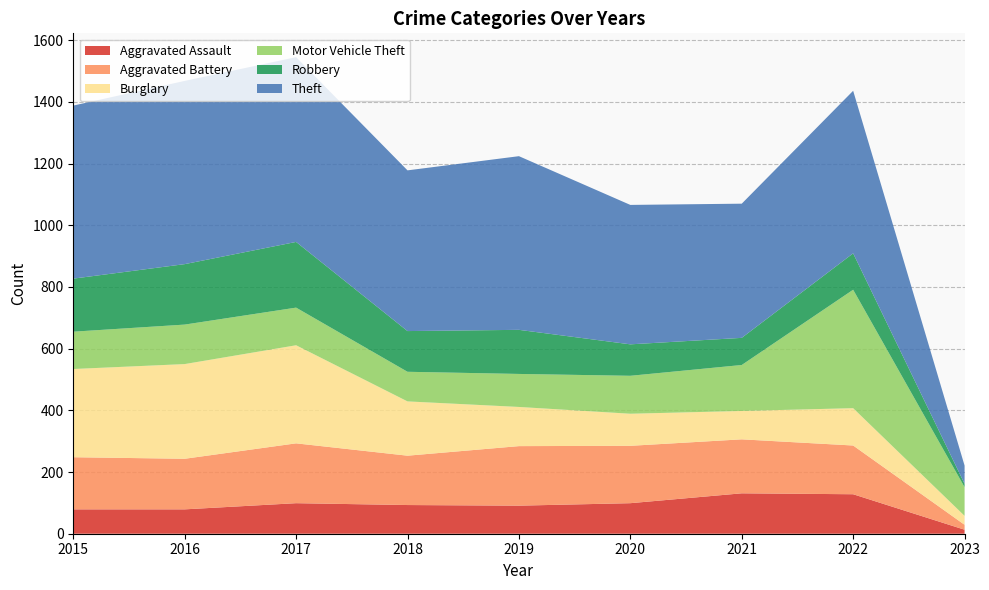

Reading right to left, list all the values displayed in this chart.

Aggravated Assault: 2023=13	2022=128	2021=131	2020=99	2019=91	2018=93	2017=99	2016=79	2015=79
Aggravated Battery: 2023=16	2022=158	2021=175	2020=186	2019=193	2018=160	2017=194	2016=164	2015=169
Burglary: 2023=29	2022=121	2021=92	2020=104	2019=127	2018=176	2017=318	2016=307	2015=286
Motor Vehicle Theft: 2023=93	2022=384	2021=149	2020=123	2019=107	2018=96	2017=122	2016=128	2015=121
Robbery: 2023=11	2022=118	2021=88	2020=102	2019=143	2018=132	2017=213	2016=196	2015=172
Theft: 2023=59	2022=527	2021=435	2020=452	2019=563	2018=521	2017=599	2016=594	2015=561